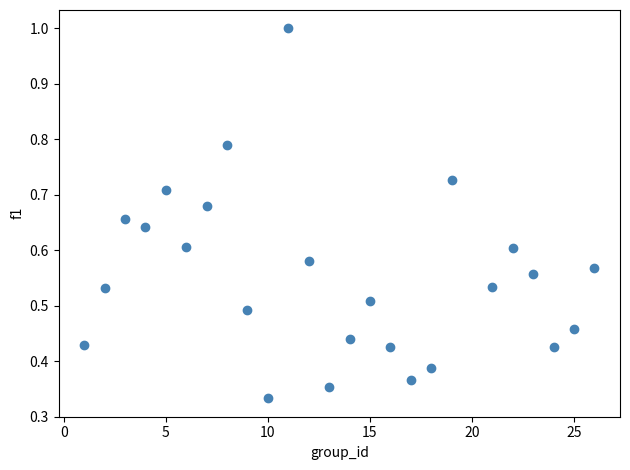

What is the range of X values (max minus min)?

25.0